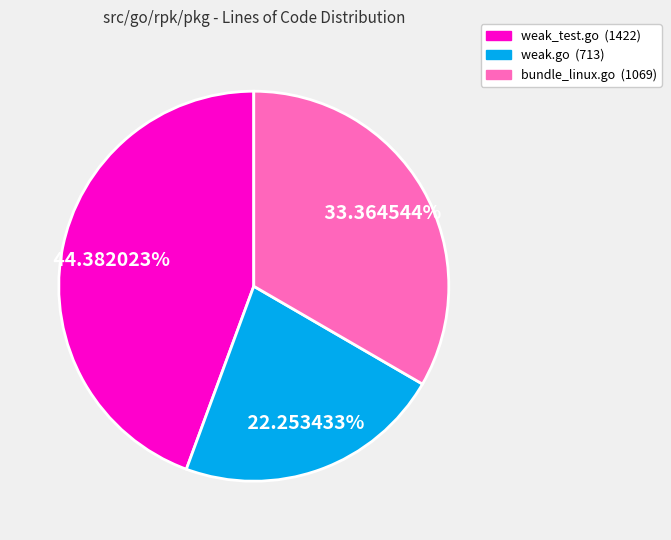

True or false: bundle_linux.go accounts for 33% of the total.

True